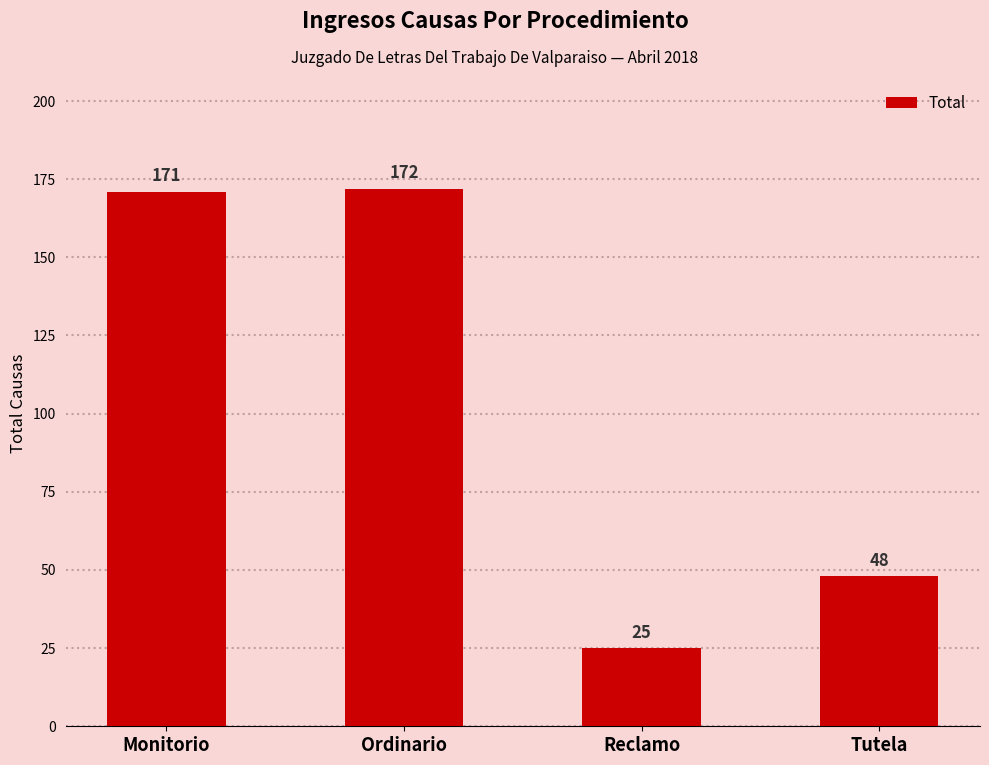

At which label is the value closest to 98?

Tutela